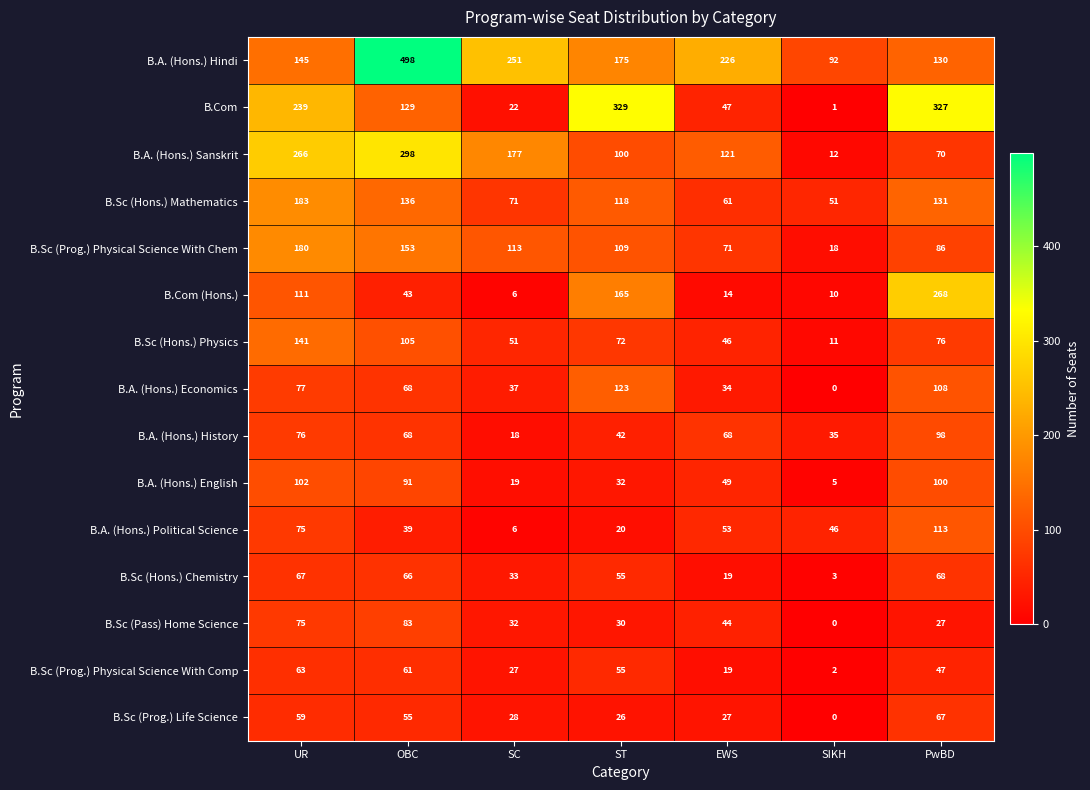

True or false: B.Com has a value of 239 at UR.

True